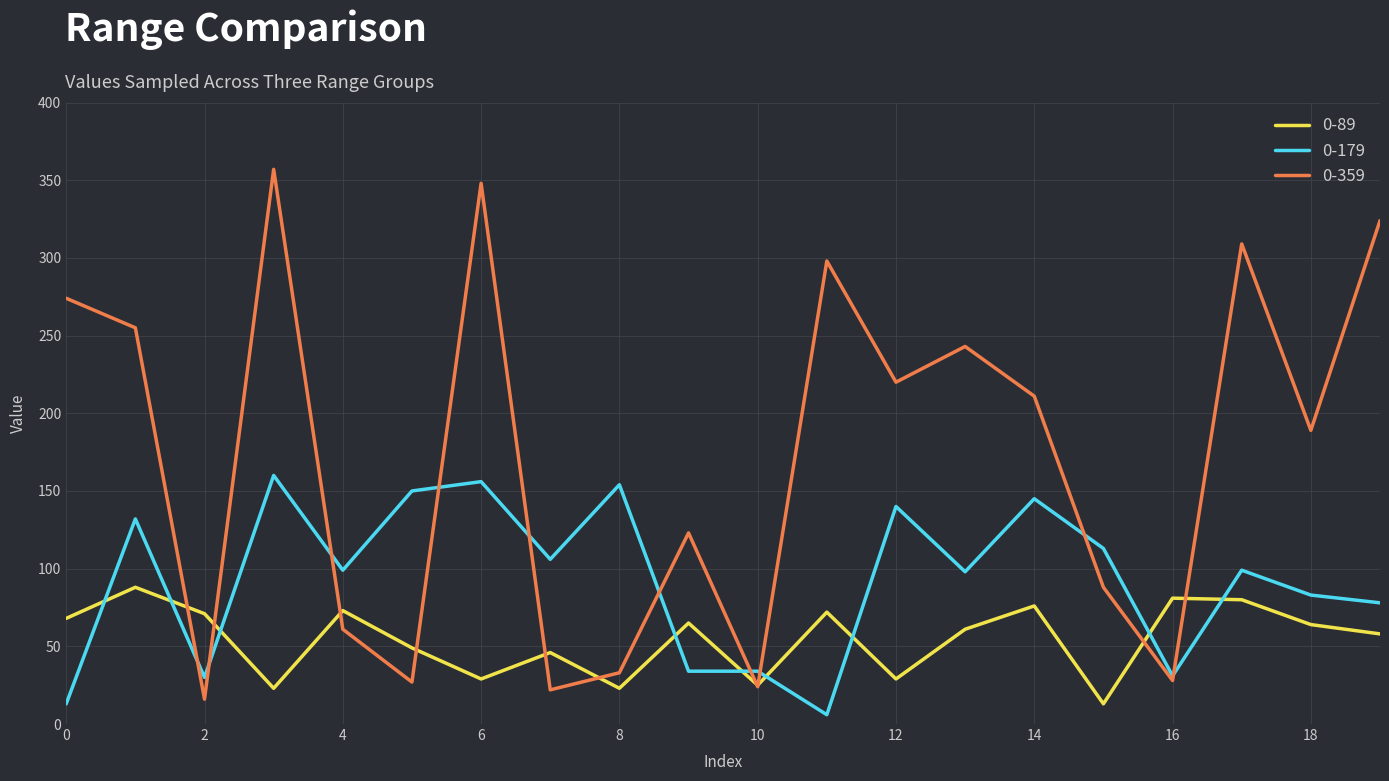

Which series has the largest range (max minus min)?

0-359